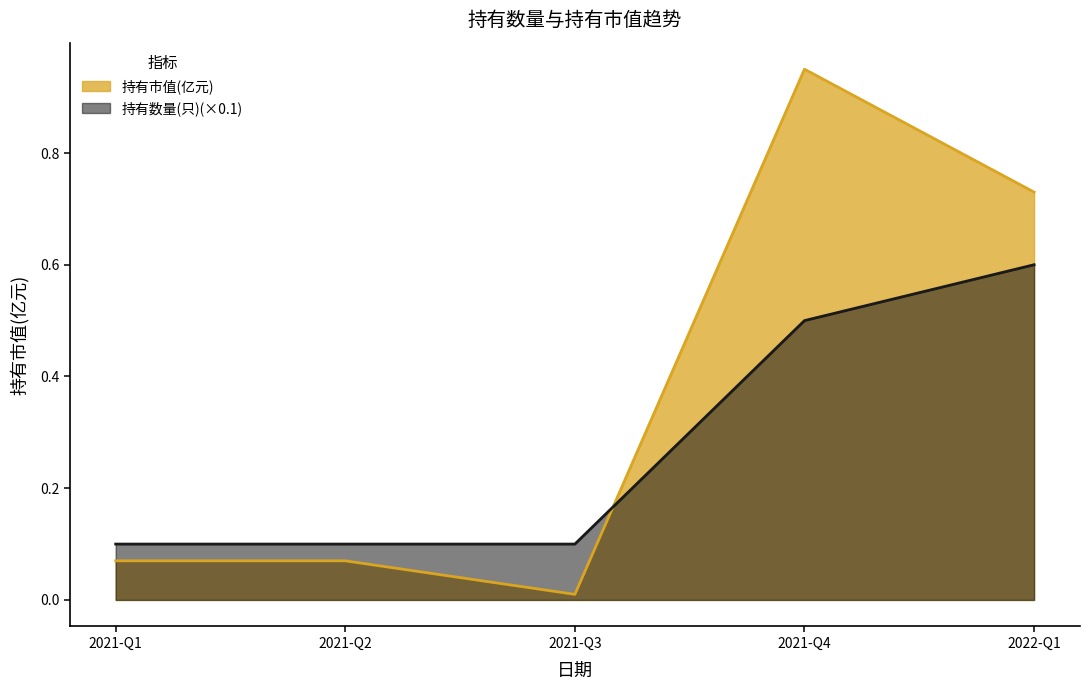

At how many categories does at least one series exceed 0?

5